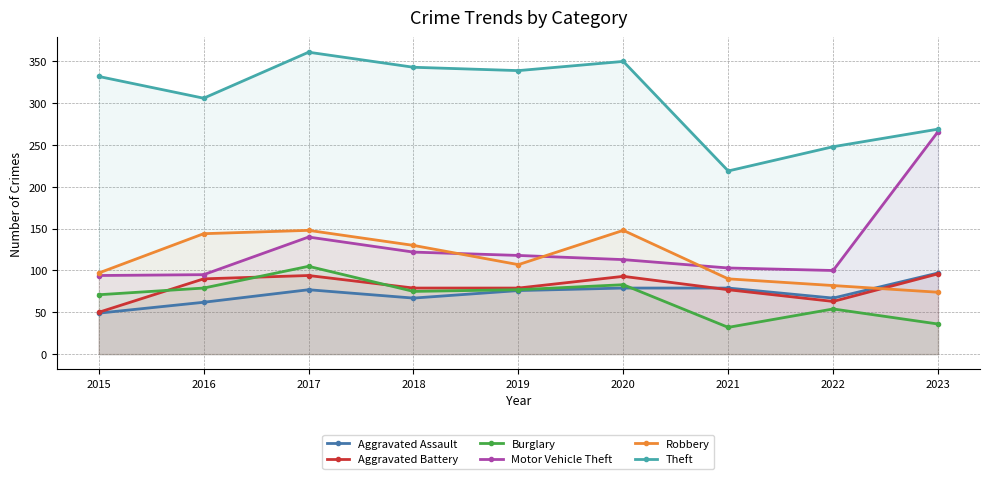

Where do Burglary and Aggravated Battery first cross each other?

2015 and 2016